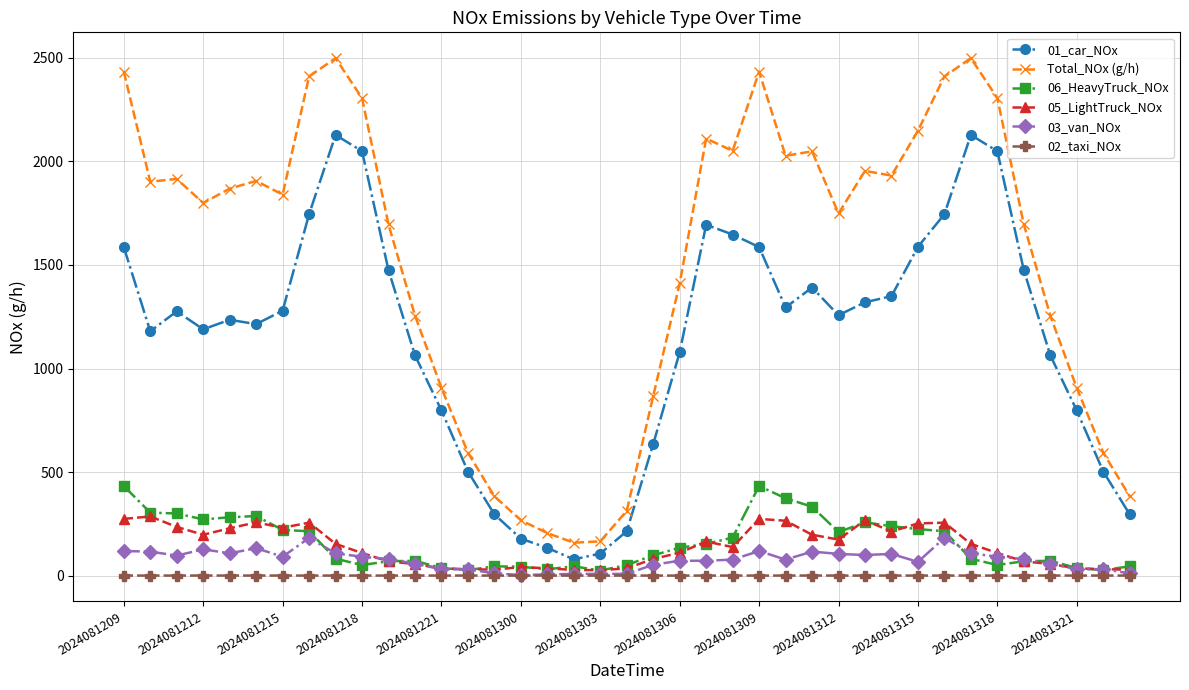

True or false: Total_NOx (g/h) has more than 2 points higher than both neighbors.

True